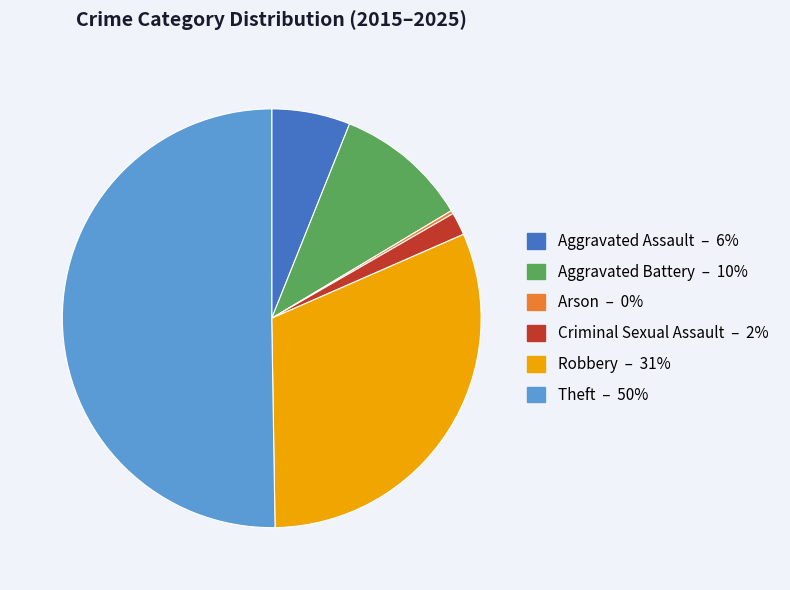

Combined, do Robbery and Theft account for over 50%?

Yes